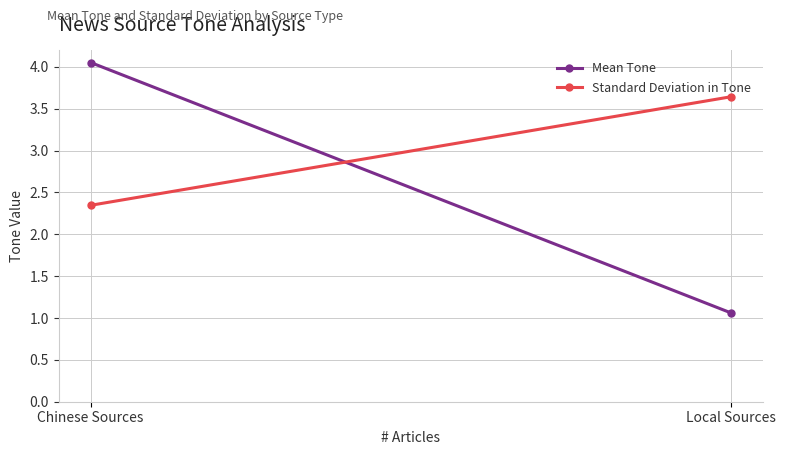

What is the difference between the Mean Tone values at Chinese Sources and Local Sources?

3.0